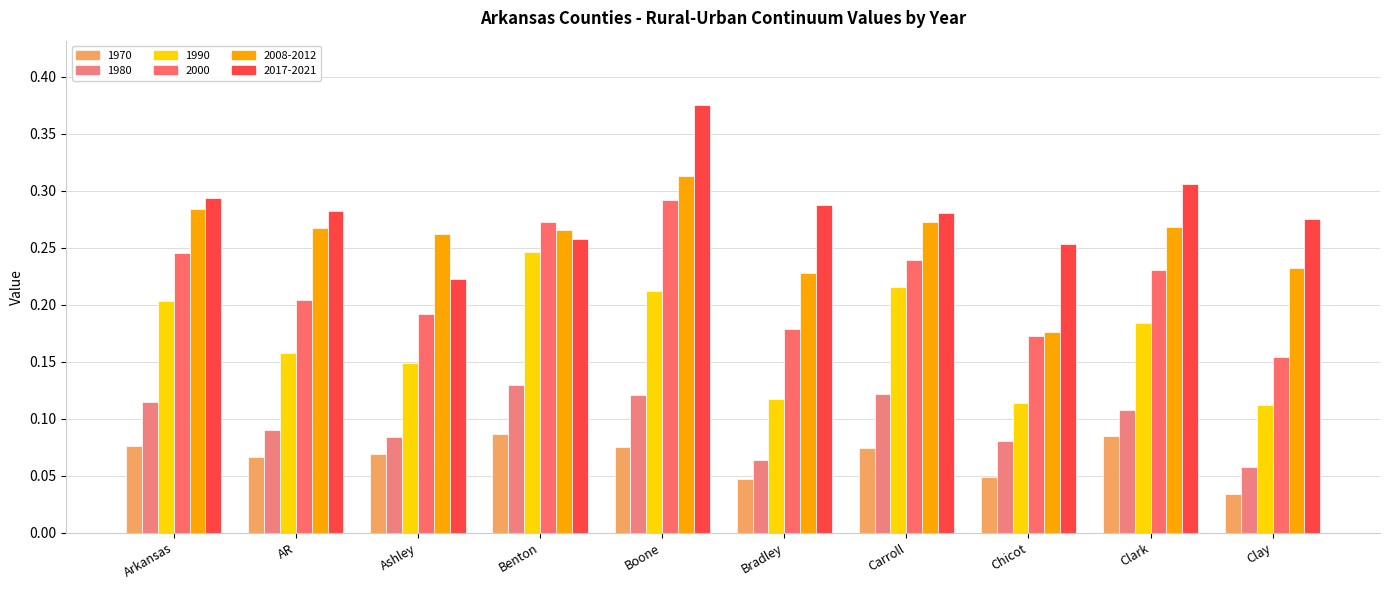

Which series changed the most between Bradley and Chicot?

2008-2012